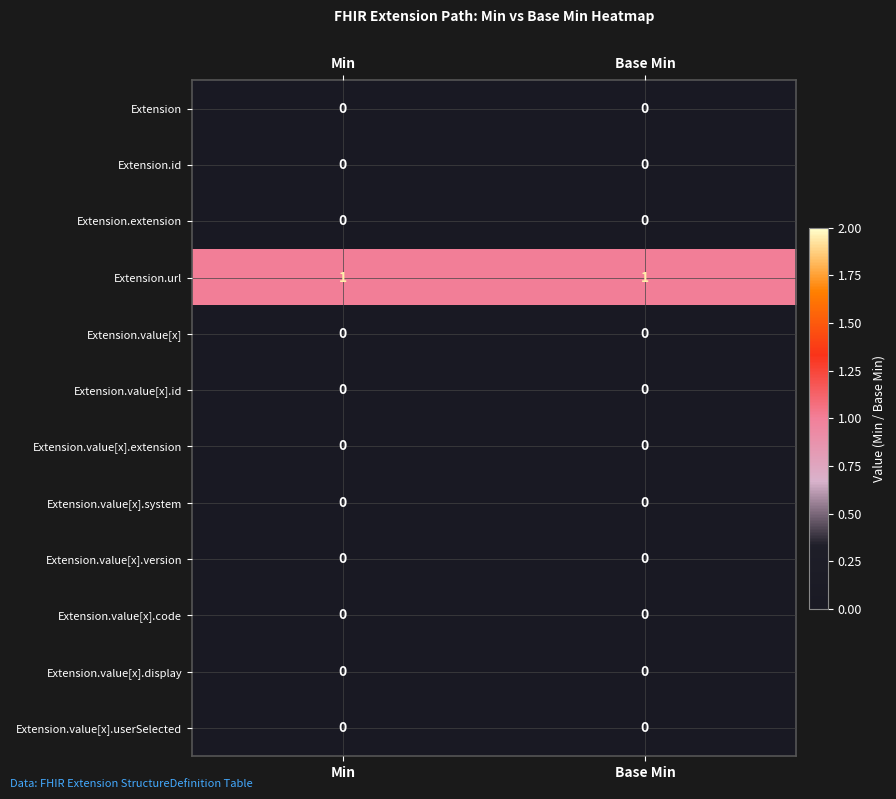

Which series has the largest total across all categories?

Extension.url